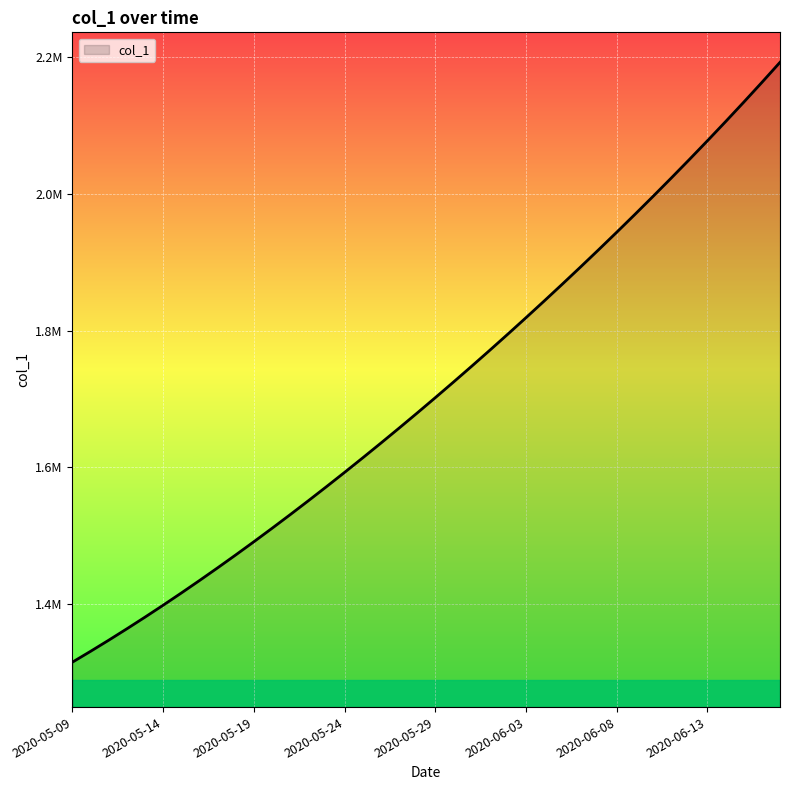

Which category has the highest value across all series?

39